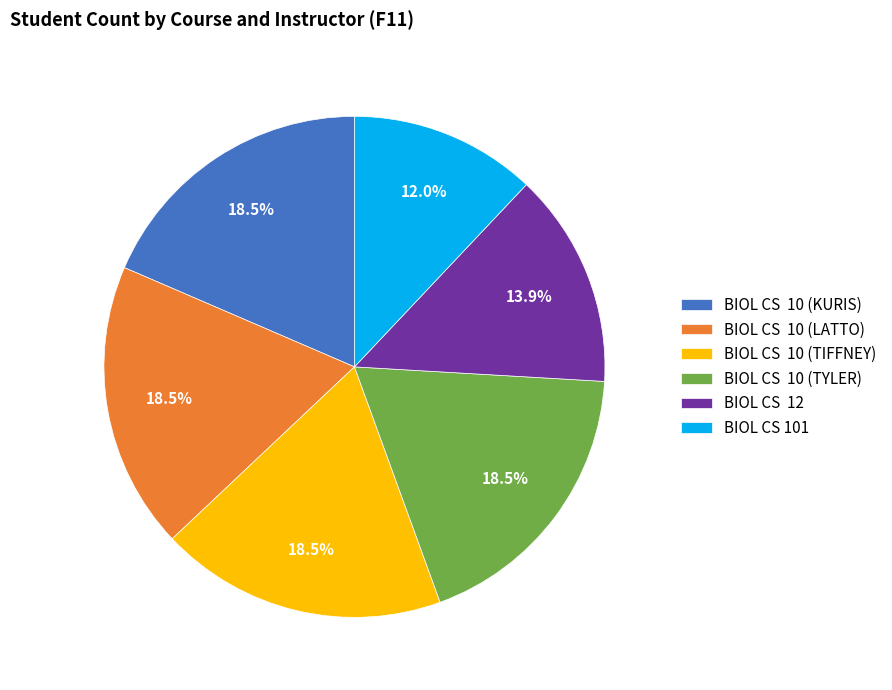

Which category has the smallest portion of the pie?

BIOL CS 101